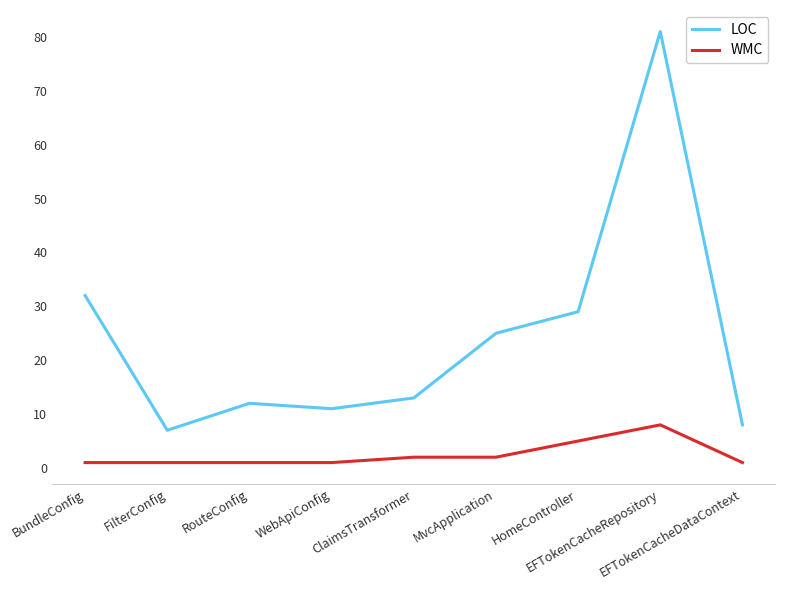

What position from the right is BundleConfig?

9